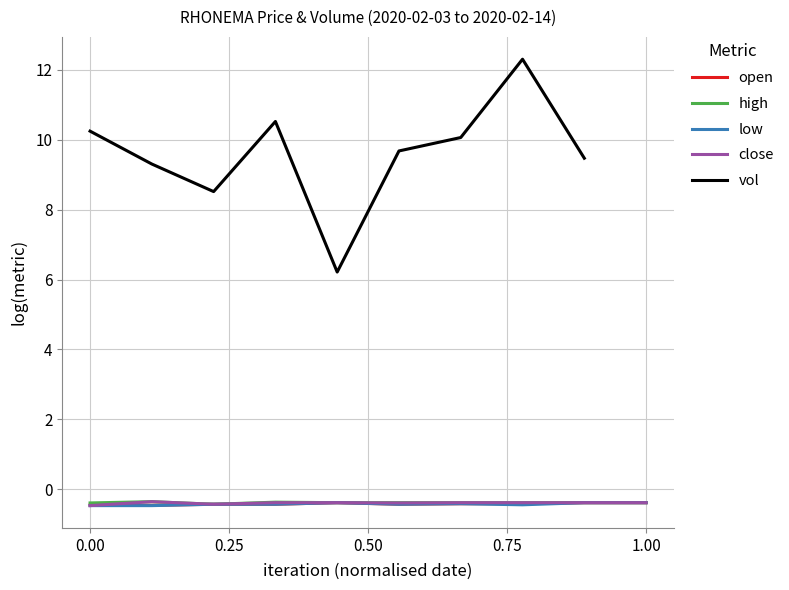

What is the lowest value of the low series?

-0.5